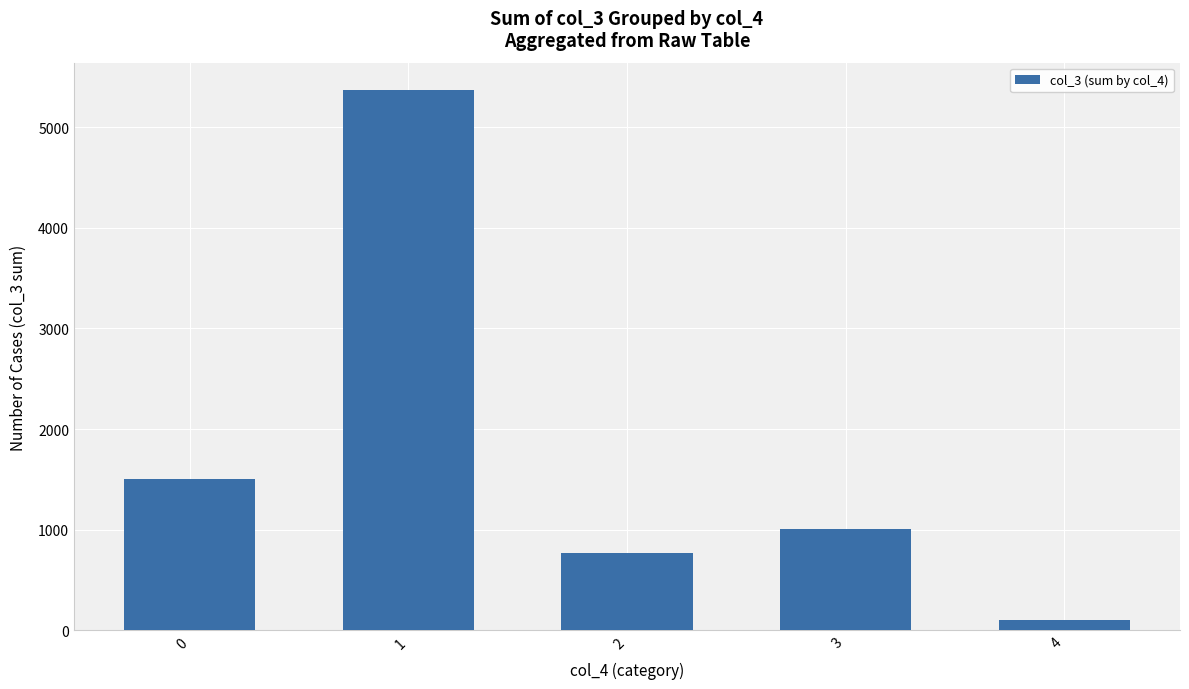

What is the average value?

1752